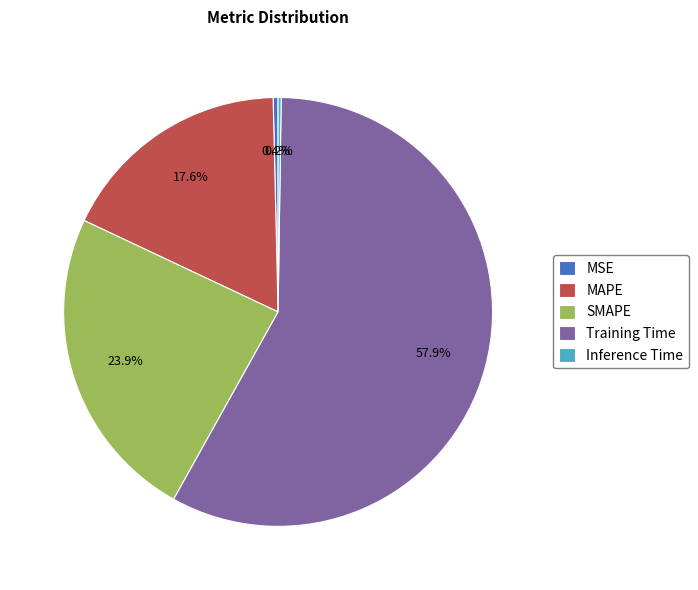

Is the sum of MSE and MAPE greater than half?

No